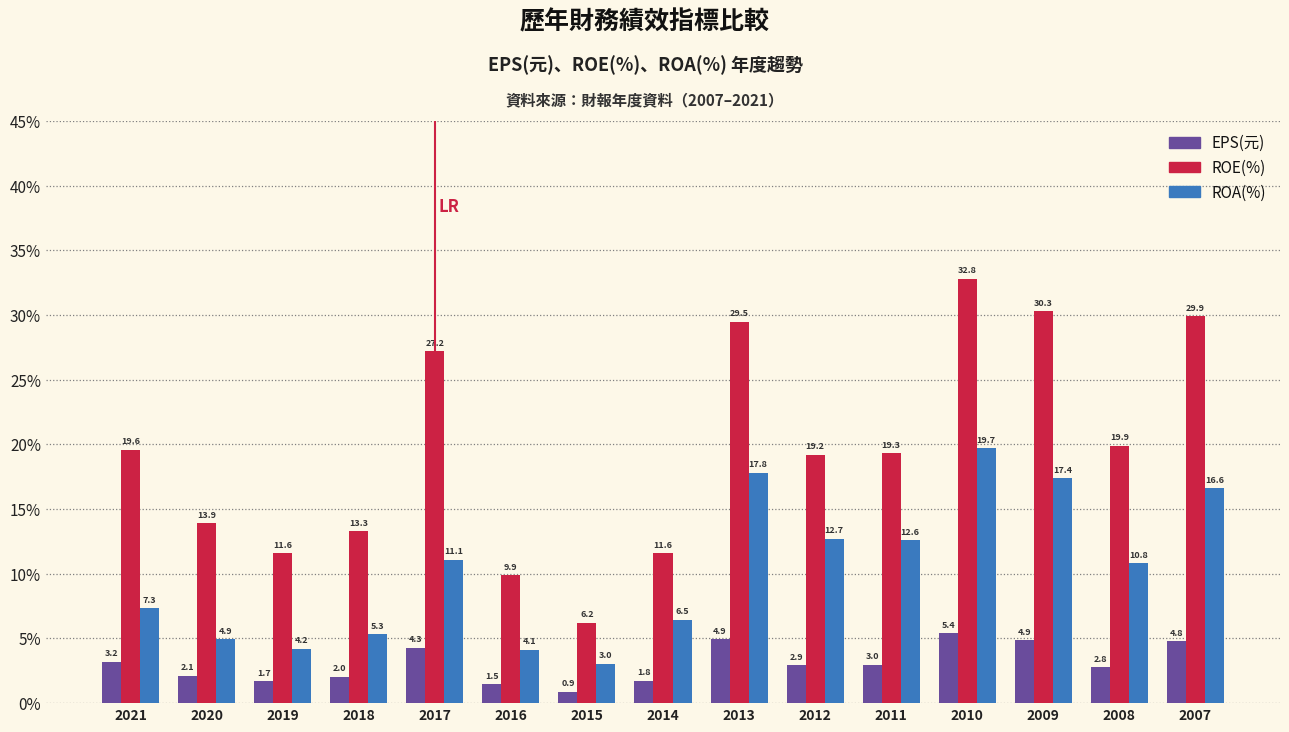

How many bars are there in total?

45